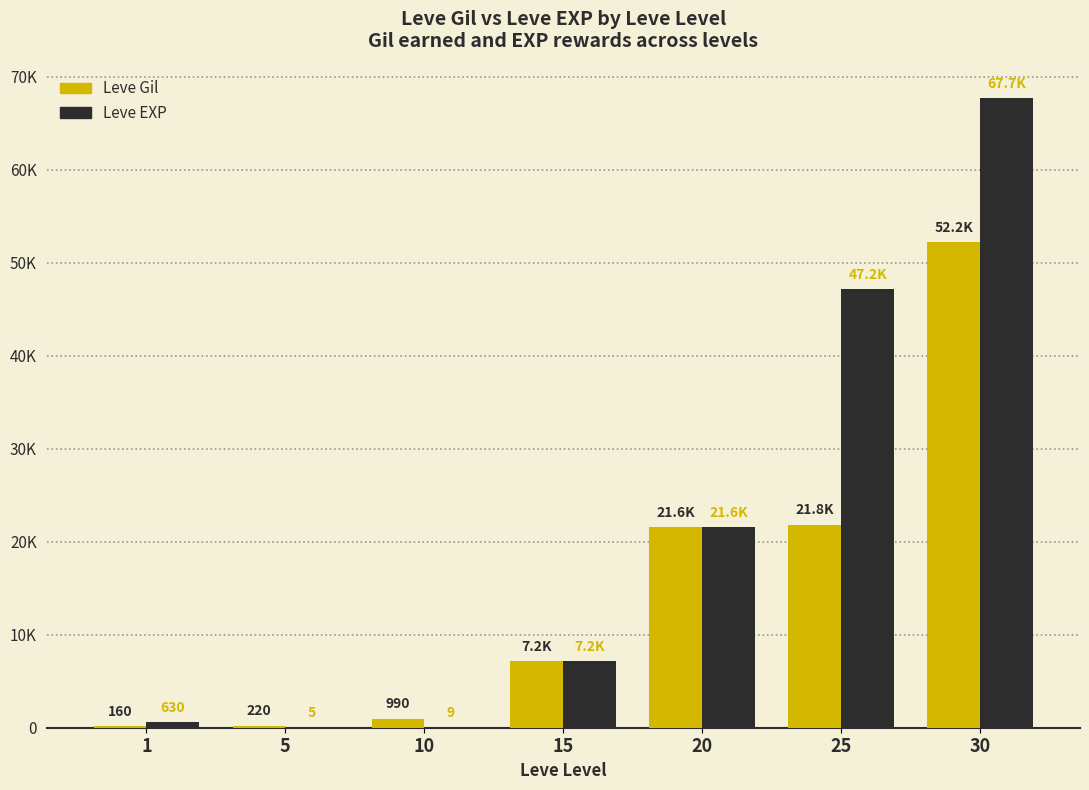

Which has a higher value, 25 or 30?

30